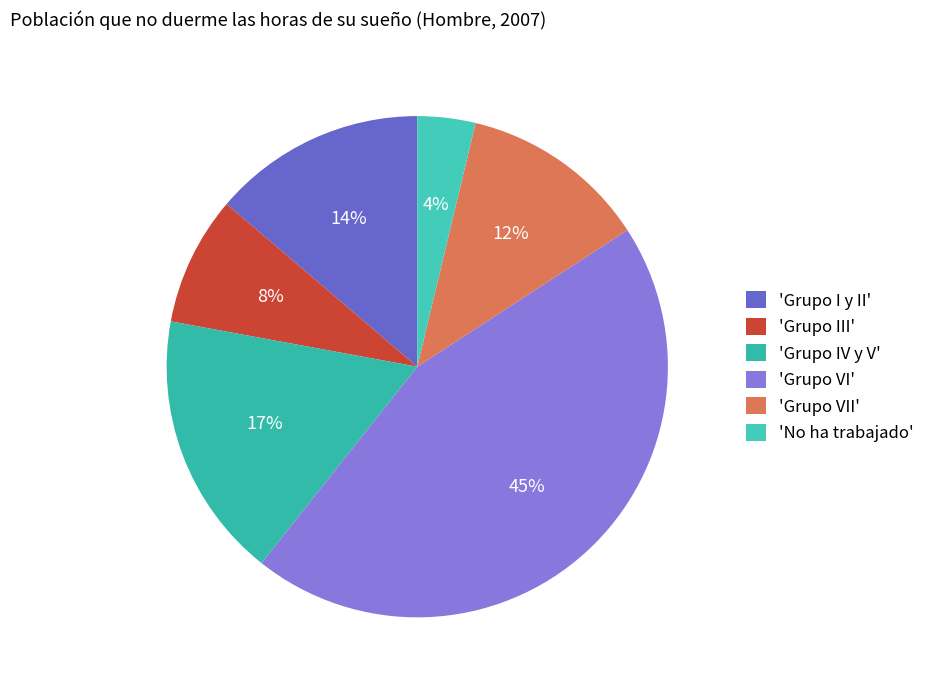

How many segments does this pie chart have?

6